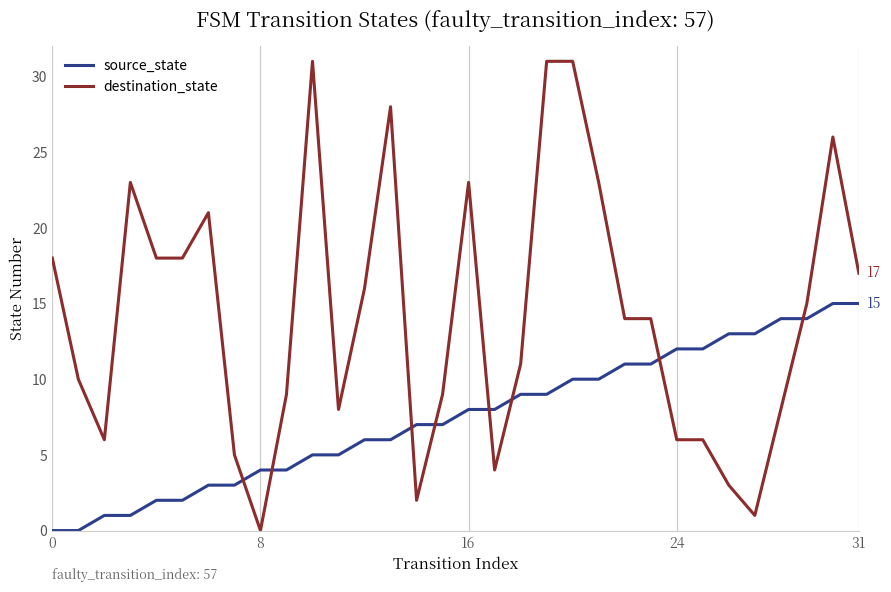

What is the sum of all source_state values?

240